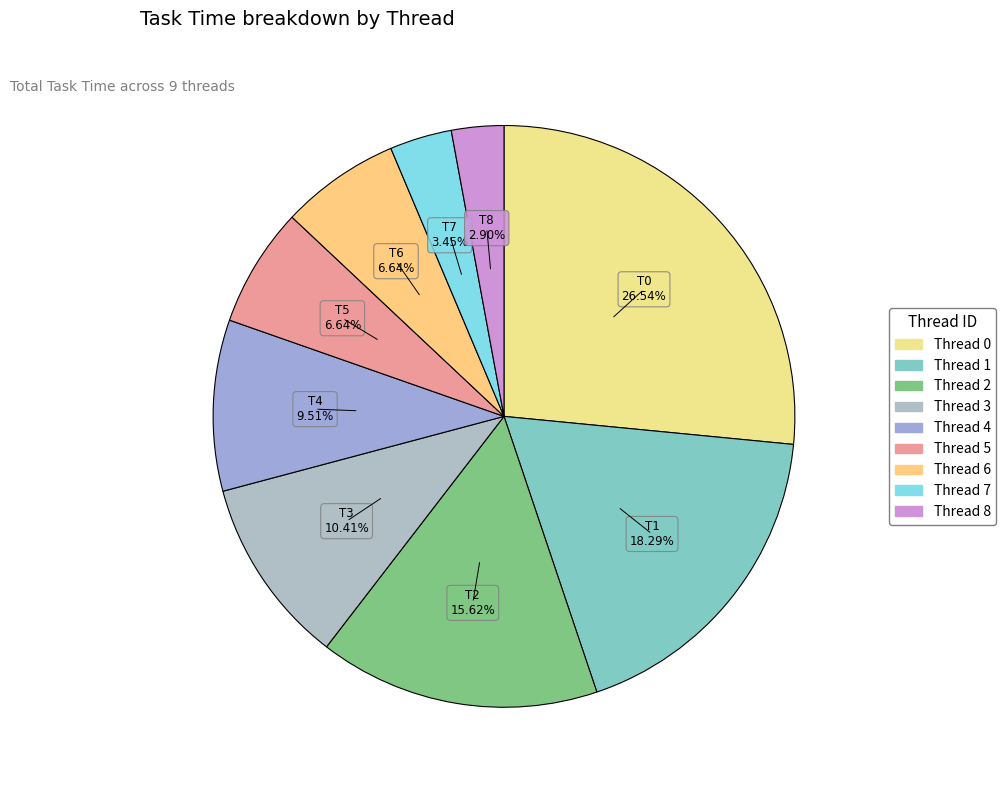

The Thread 3 slice represents 20% of the pie. True or false?

False